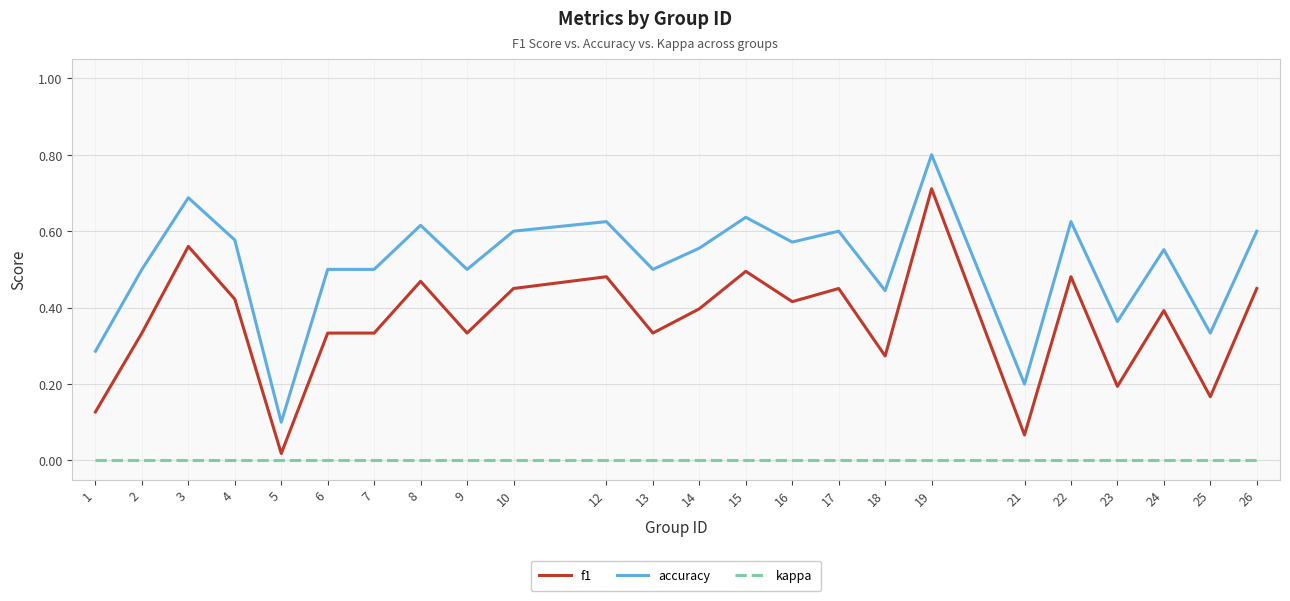

What is the total value across all series at 26?

1.1